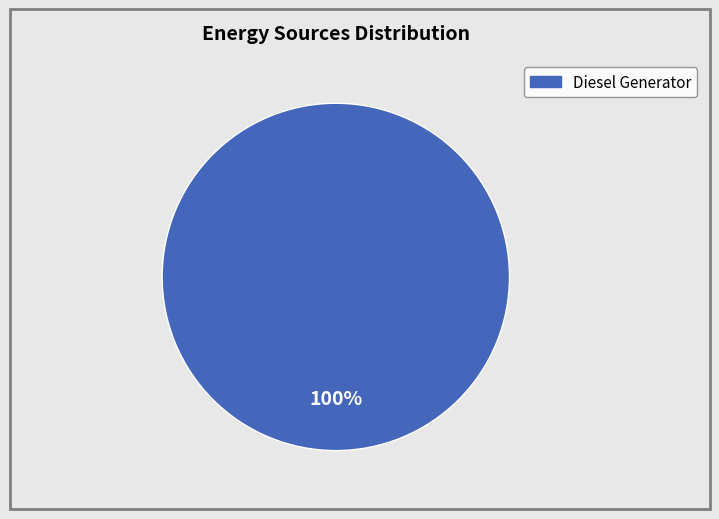

Does any single category account for the majority?

Yes